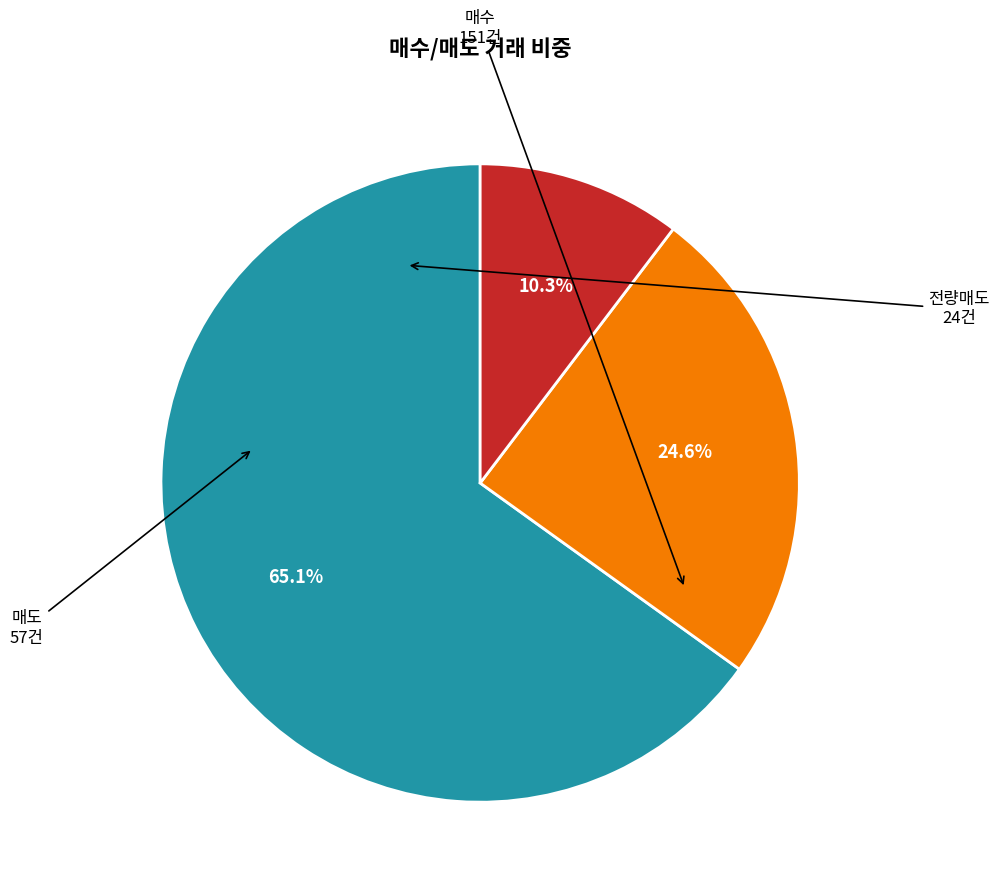

Does any single category account for the majority?

Yes